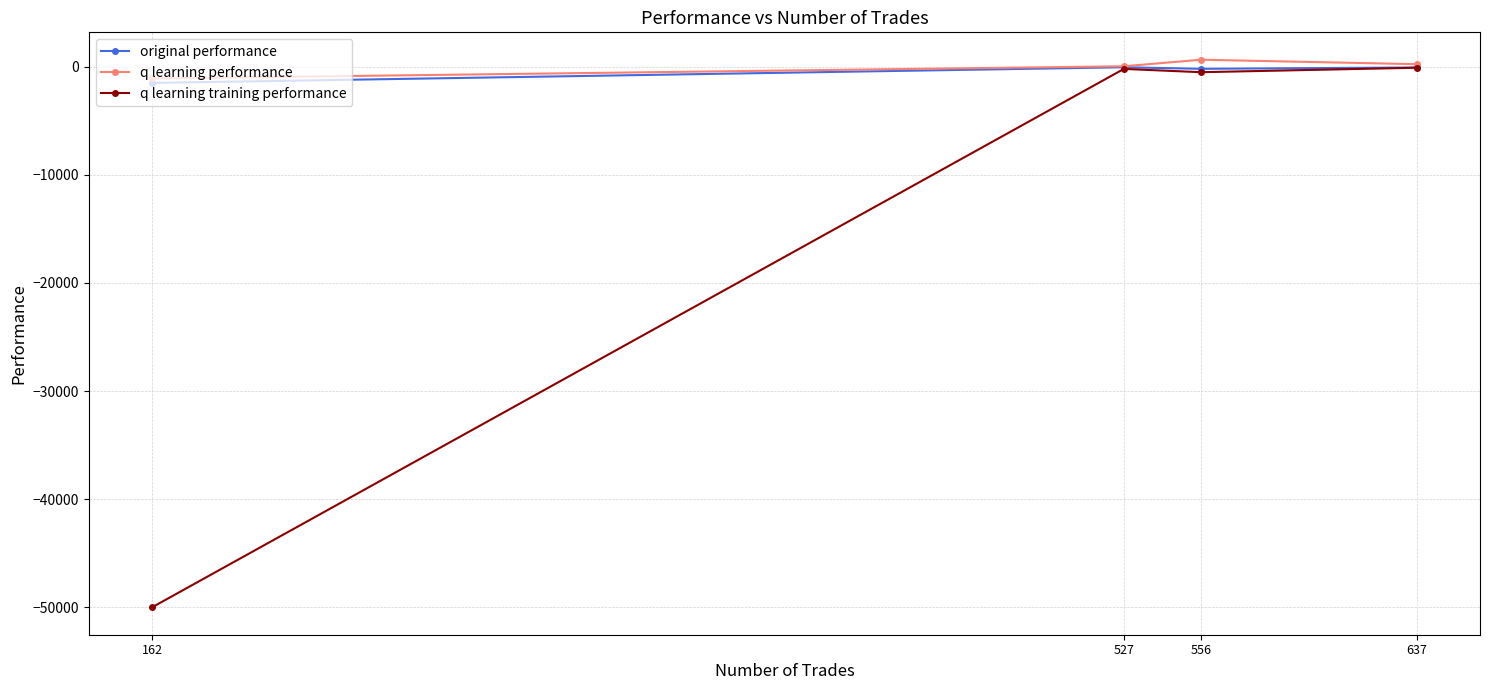

What is the greatest value displayed?

644.3